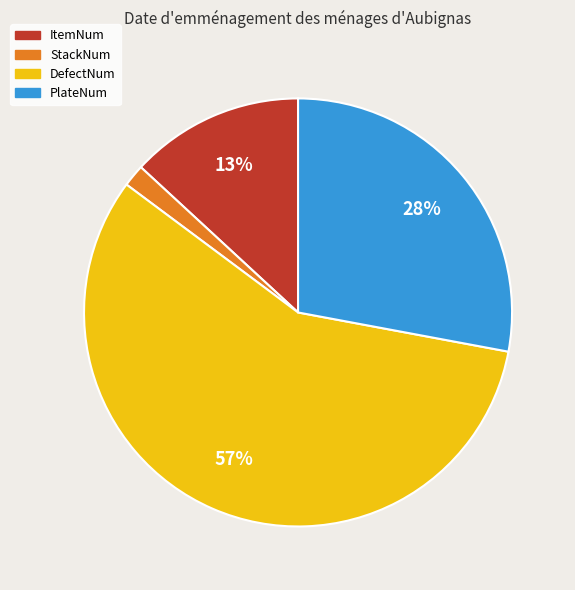

Is the sum of ItemNum and StackNum greater than half?

No